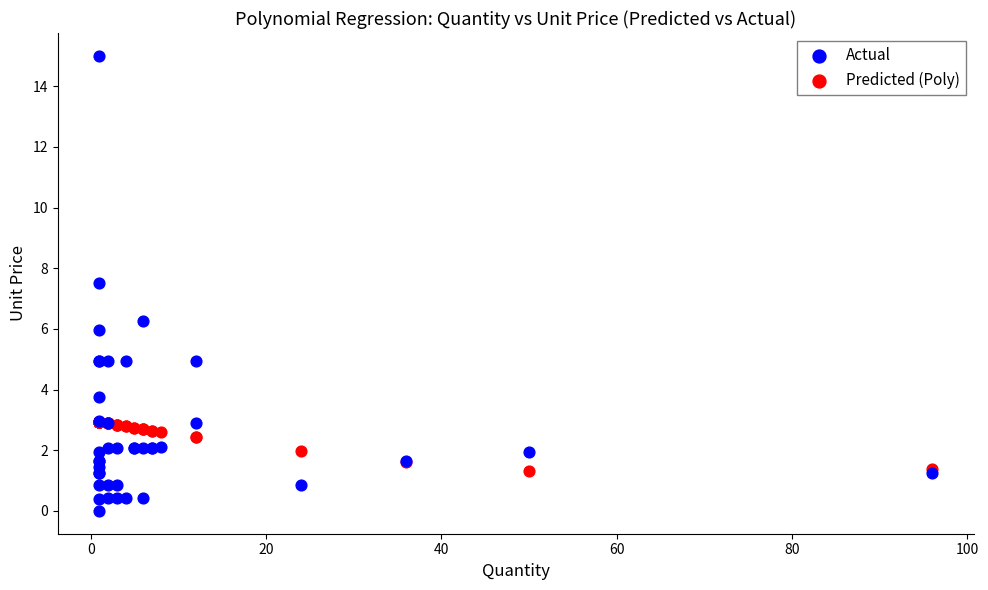

In the Actual series, what Y value is closest to 7?

7.5